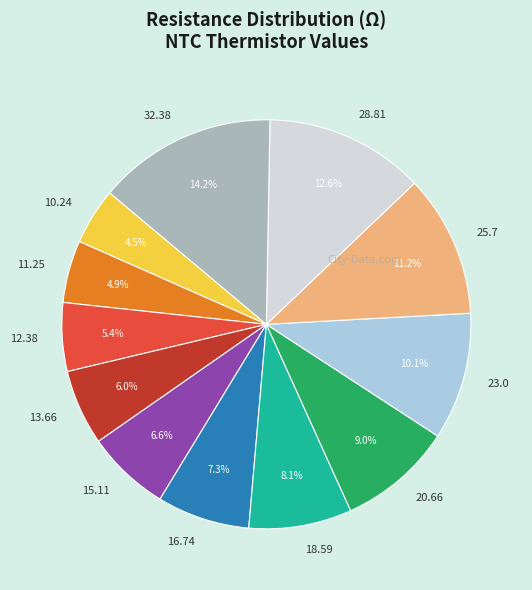

Is it true that 13.66 is 6% of the pie?

True